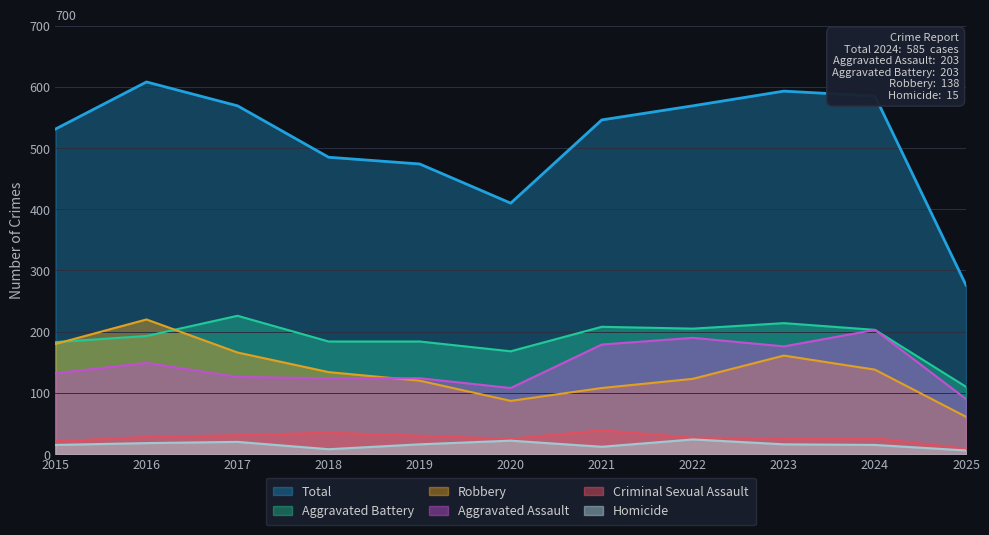

Between 2018 and 2025, which is larger?

2018